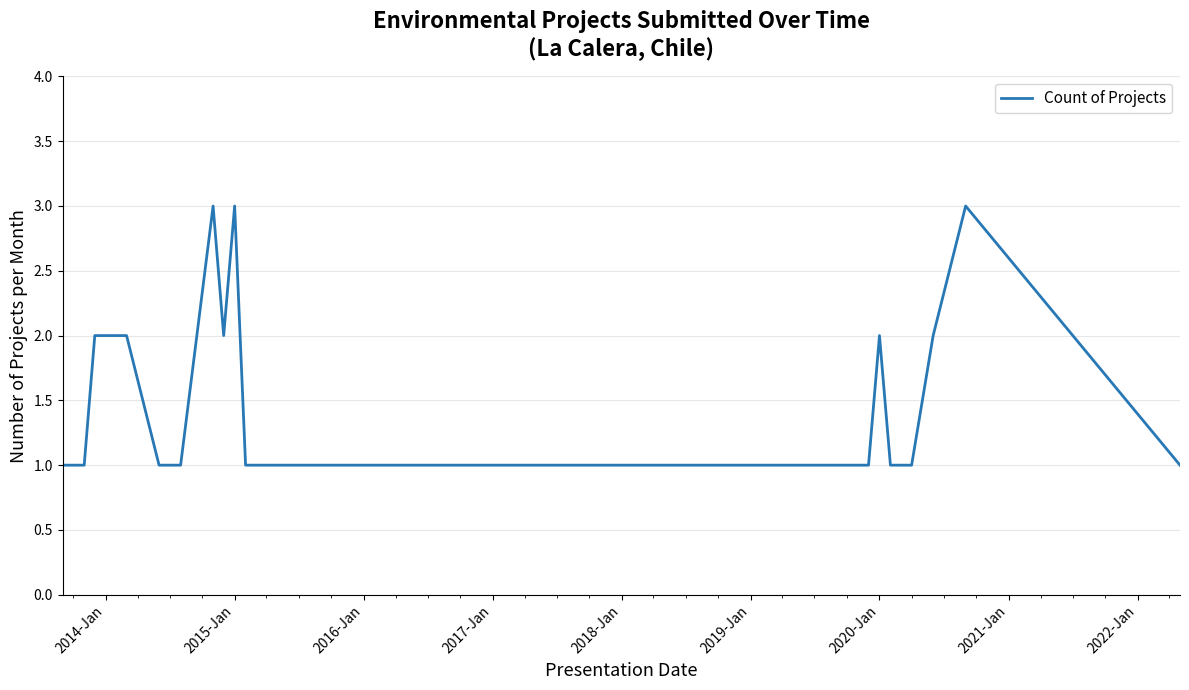

What is the greatest value displayed?

3